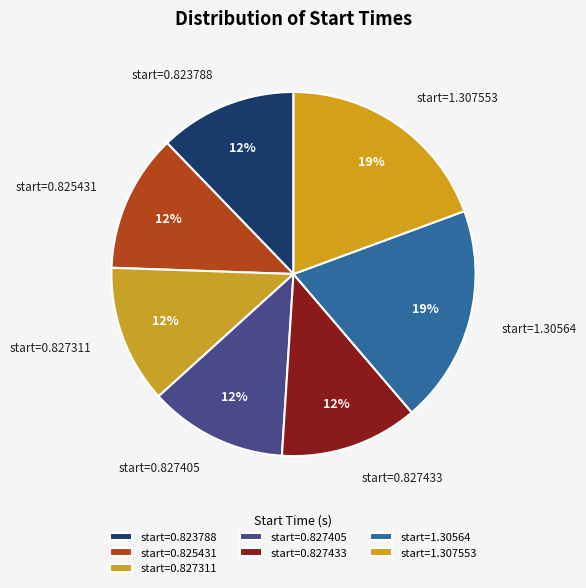

The start=0.827405 slice represents 12% of the pie. True or false?

True